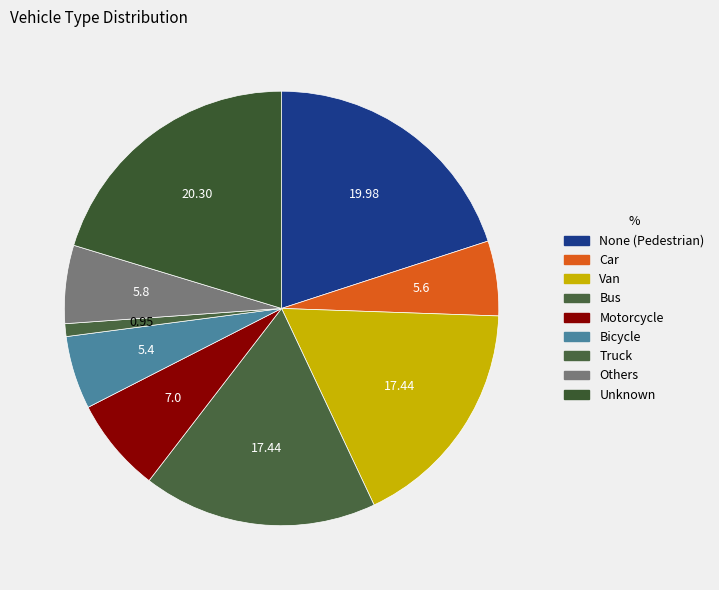

Approximately how many times larger is the value at None (Pedestrian) compared to Van?

1.1